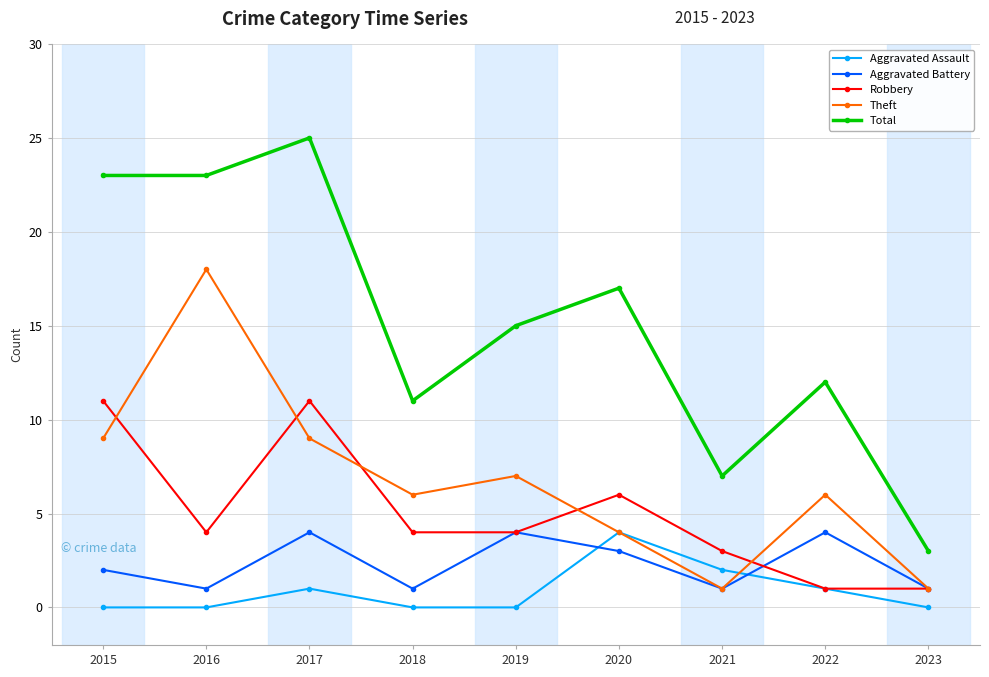

Which category has the highest value in the Aggravated Assault series?

2020